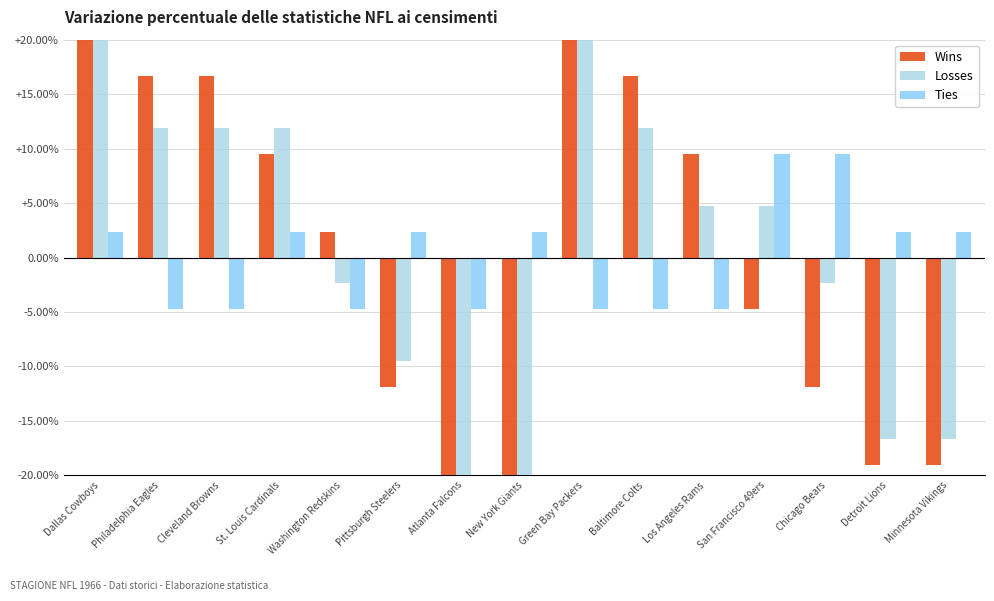

How many data points in Losses are above 4?

8